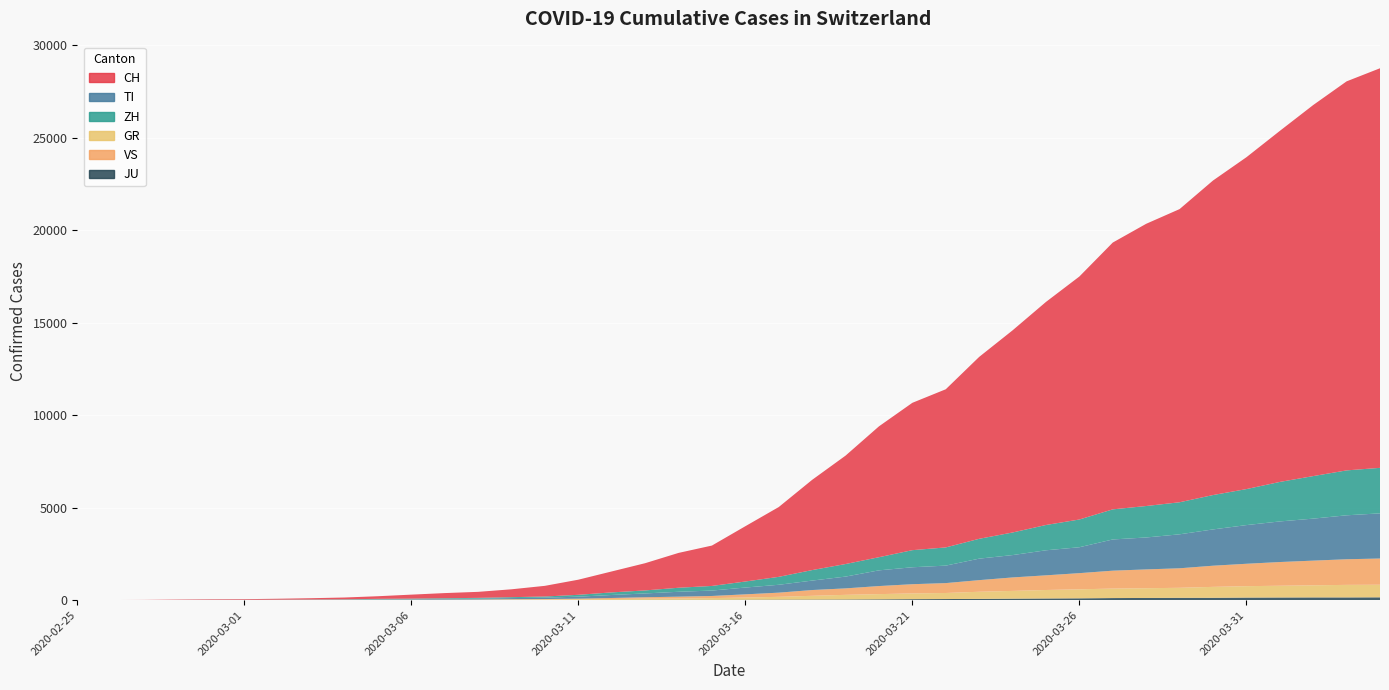

Reading left to right, list all the values displayed in this chart.

CH: 0	4	8	20	30	36	50	70	97	141	216	278	325	426	577	817	1132	1472	1883	2183	2989	3774	4879	5861	7075	7967	8551	9835	10930	12061	13138	14426	15259	15851	17005	17942	18979	20062	21035	21605
TI: 0	1	1	1	2	2	4	8	13	25	28	41	49	61	75	108	163	206	265	293	368	426	511	638	849	916	945	1162	1209	1354	1401	1688	1727	1837	1962	2091	2195	2271	2377	2442
ZH: 0	0	2	2	6	7	10	13	15	23	29	34	40	49	62	101	140	163	218	250	326	429	568	679	711	925	984	1073	1221	1368	1500	1627	1701	1733	1859	1947	2136	2300	2428	2461
GR: 0	2	2	6	6	6	9	10	13	15	16	18	19	28	32	44	53	65	73	93	118	152	204	252	283	311	327	386	419	458	487	513	527	542	591	617	635	655	678	680
VS: 0	0	0	1	1	2	3	3	4	5	6	7	12	17	22	30	53	76	98	115	172	225	312	349	436	498	535	628	728	793	874	968	1017	1055	1144	1211	1282	1334	1385	1418
JU: 0	0	1	1	1	1	1	2	2	4	4	5	5	7	7	7	12	17	18	19	25	29	32	36	44	54	61	69	82	92	100	114	119	127	128	140	145	149	149	154